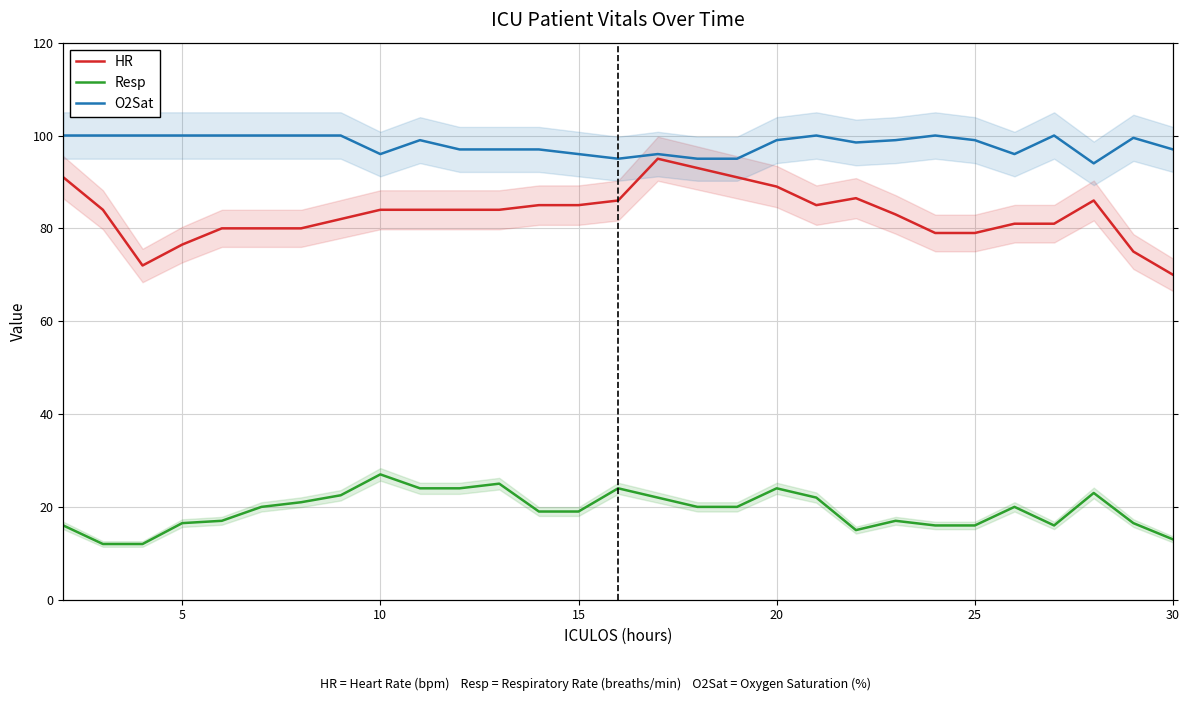

How many series are shown in this chart?

3